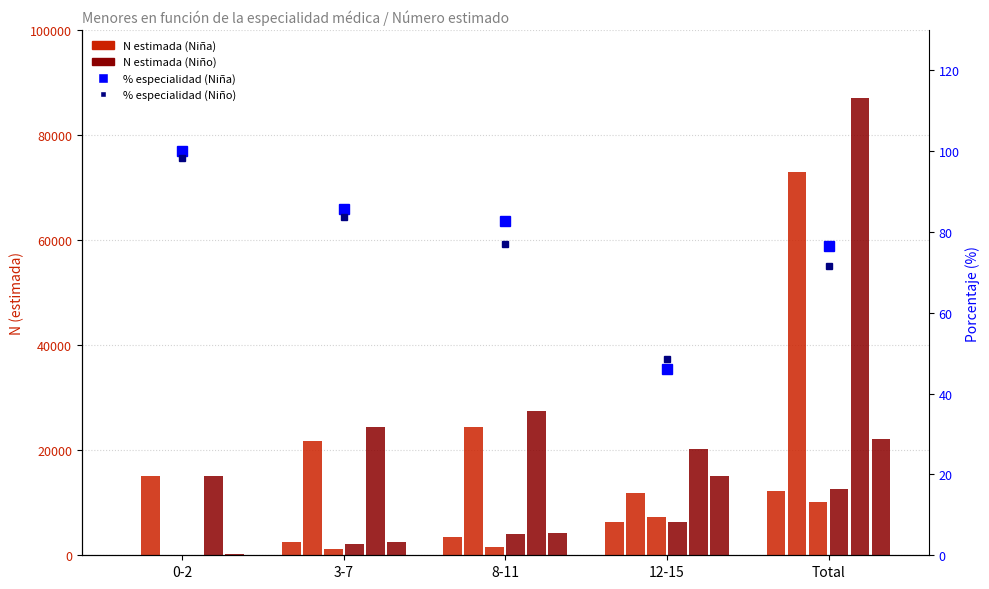

Reading left to right, what are all the values shown in this chart?

Otros (Niña): 0	2497	3464	6334	12295
Pediatria (Niña): 15067	21752	24429	11778	73027
Médico general (Niña): 0	1151	1661	7378	10191
Otros (Niño): 0	2201	3972	6383	12557
Pediatria (Niño): 15104	24389	27395	20224	87112
Médico general (Niño): 248	2555	4196	15053	22053